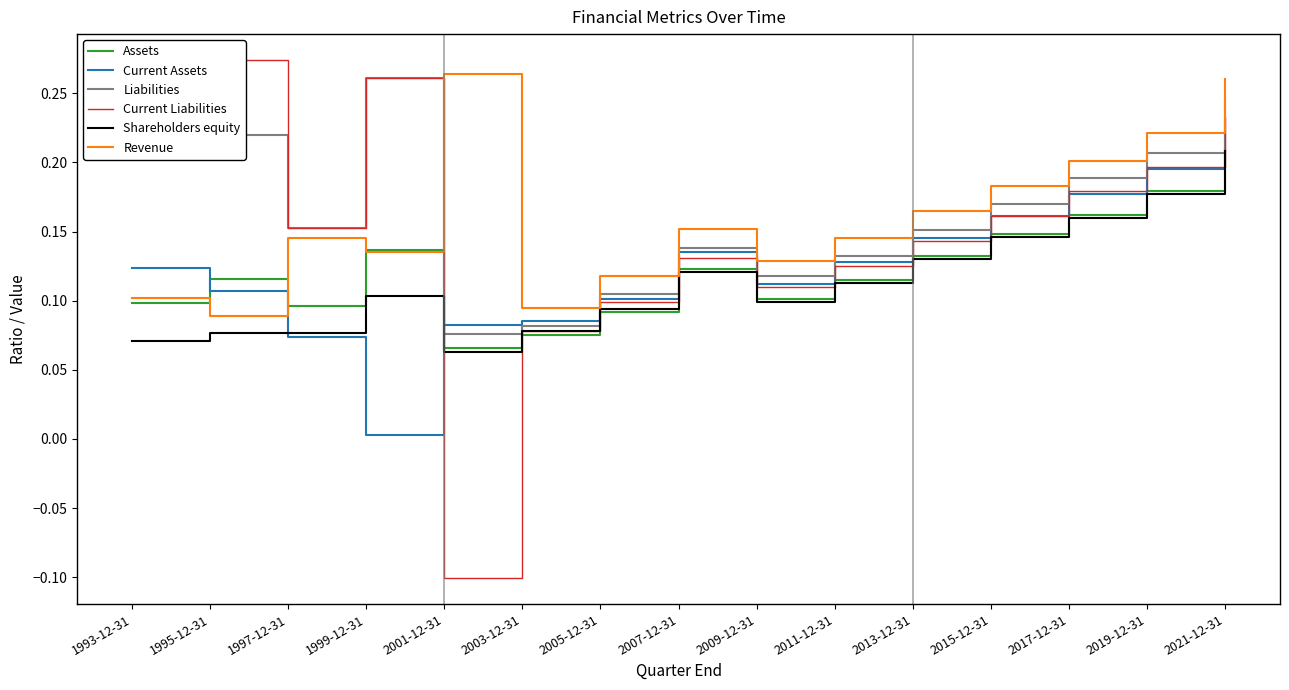

Which label corresponds to the smallest value in the chart?

2001-12-31